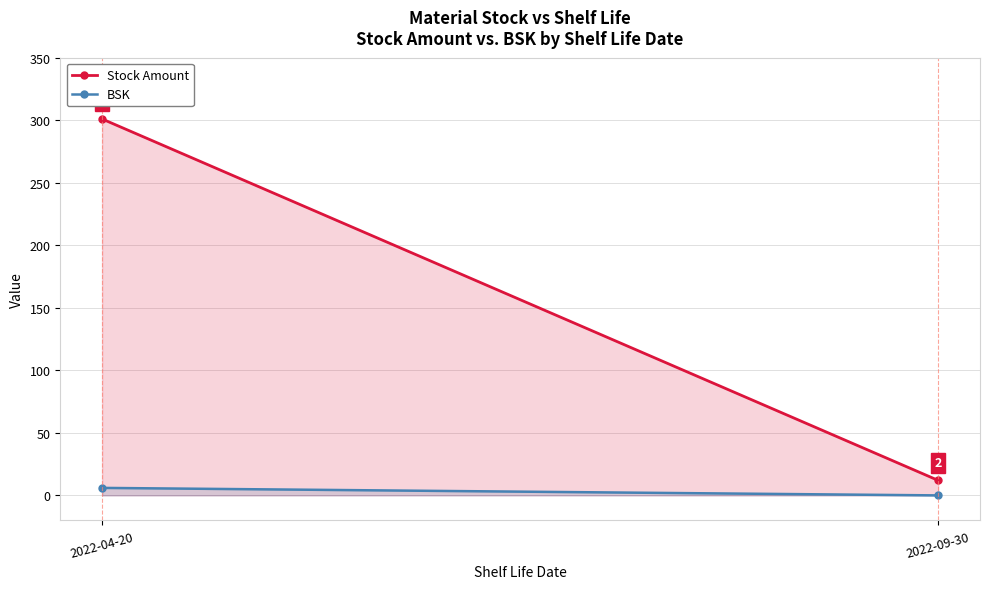

How many series are shown in this chart?

2